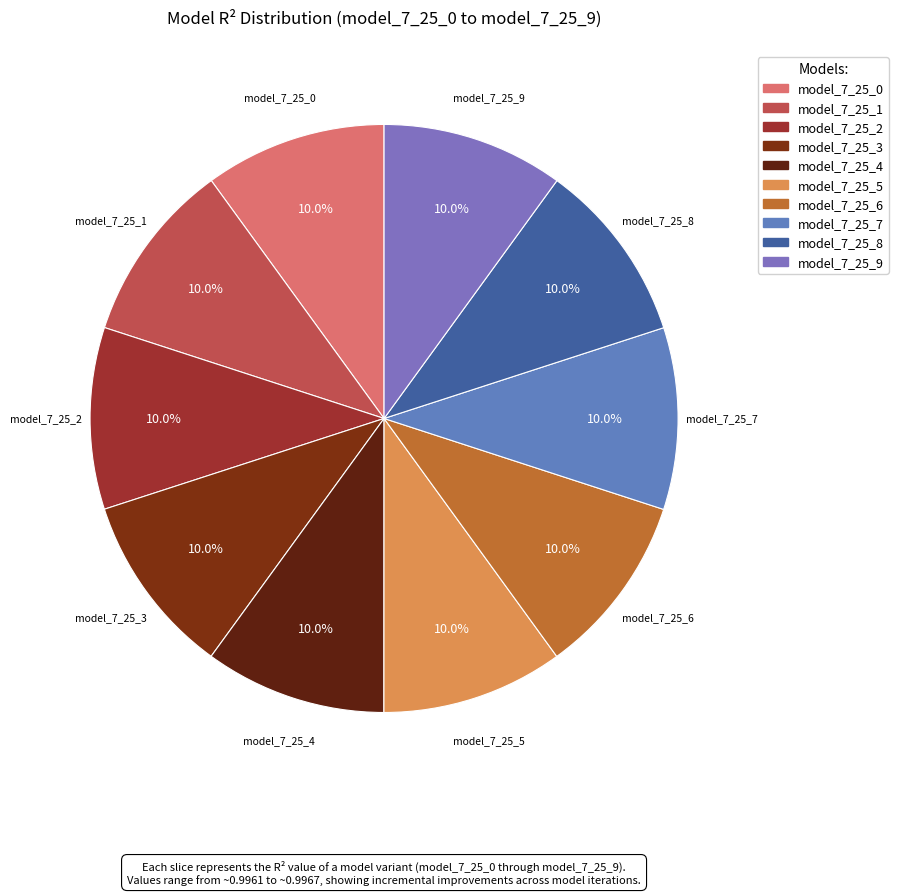

Does any single category account for the majority?

No